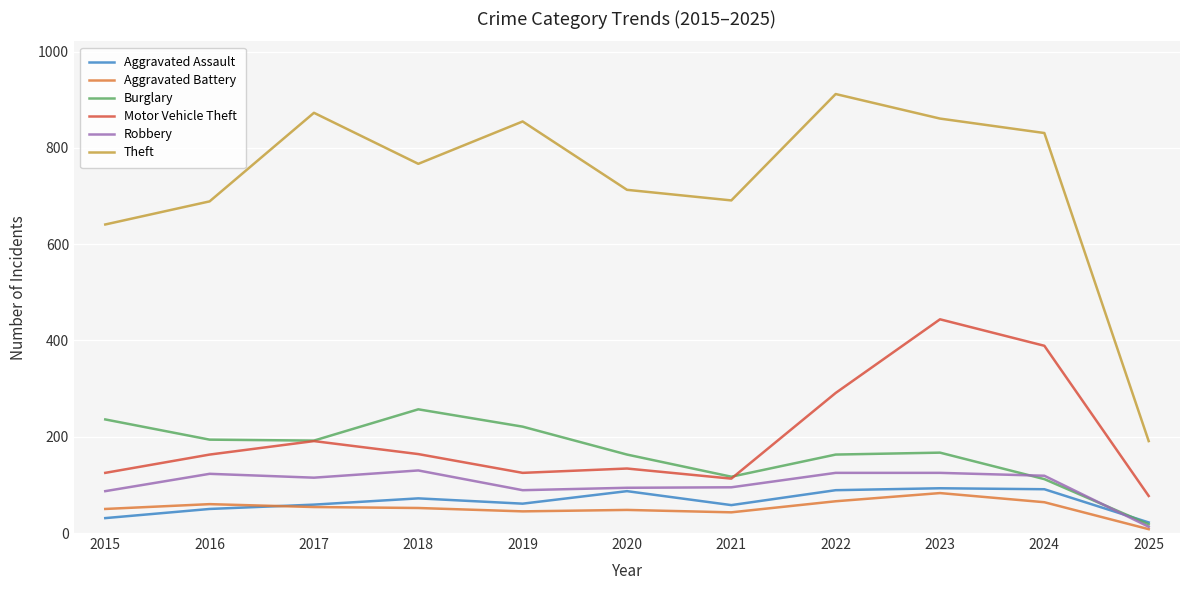

How many distinct data groups are displayed?

6